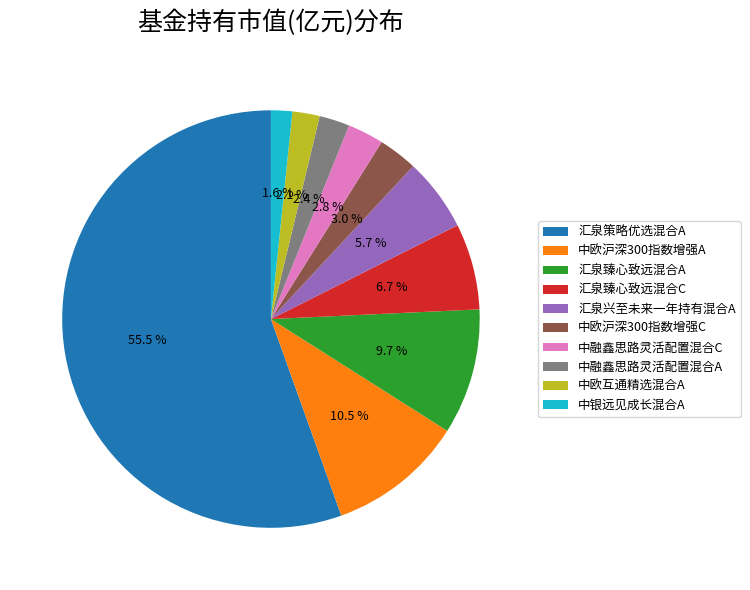

The 汇泉兴至未来一年持有混合A slice represents 6% of the pie. True or false?

True